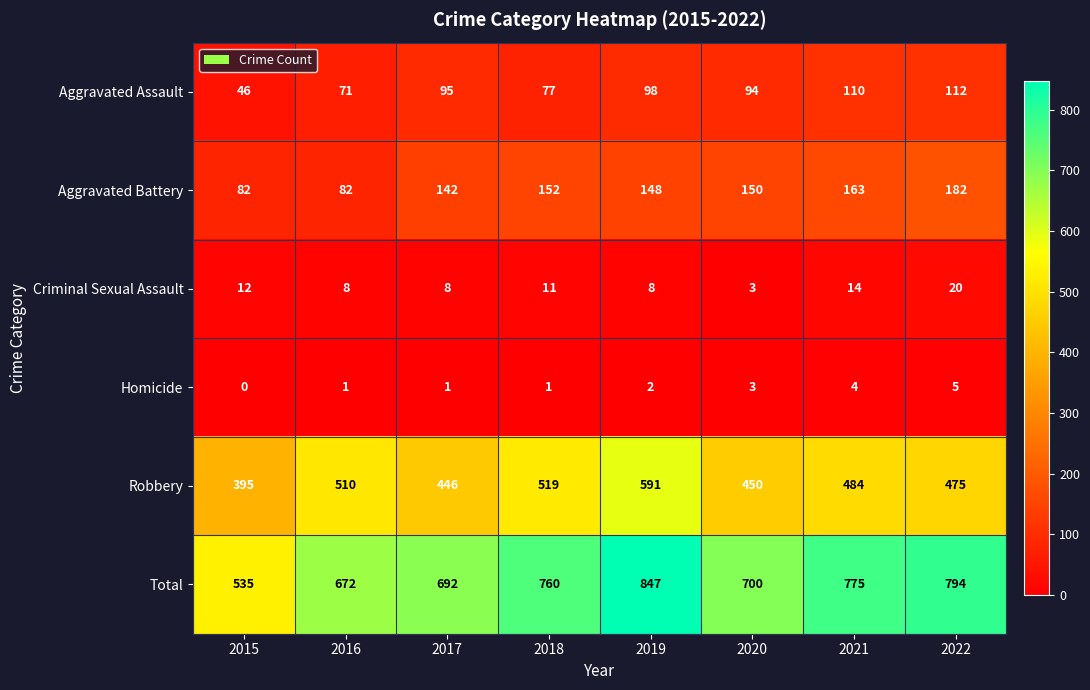

True or false: Aggravated Assault has a value of 149 at 2017.

False